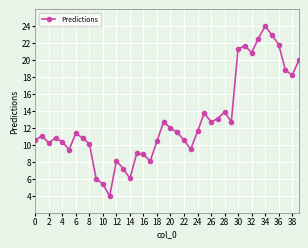

What is the greatest value displayed?

24.0